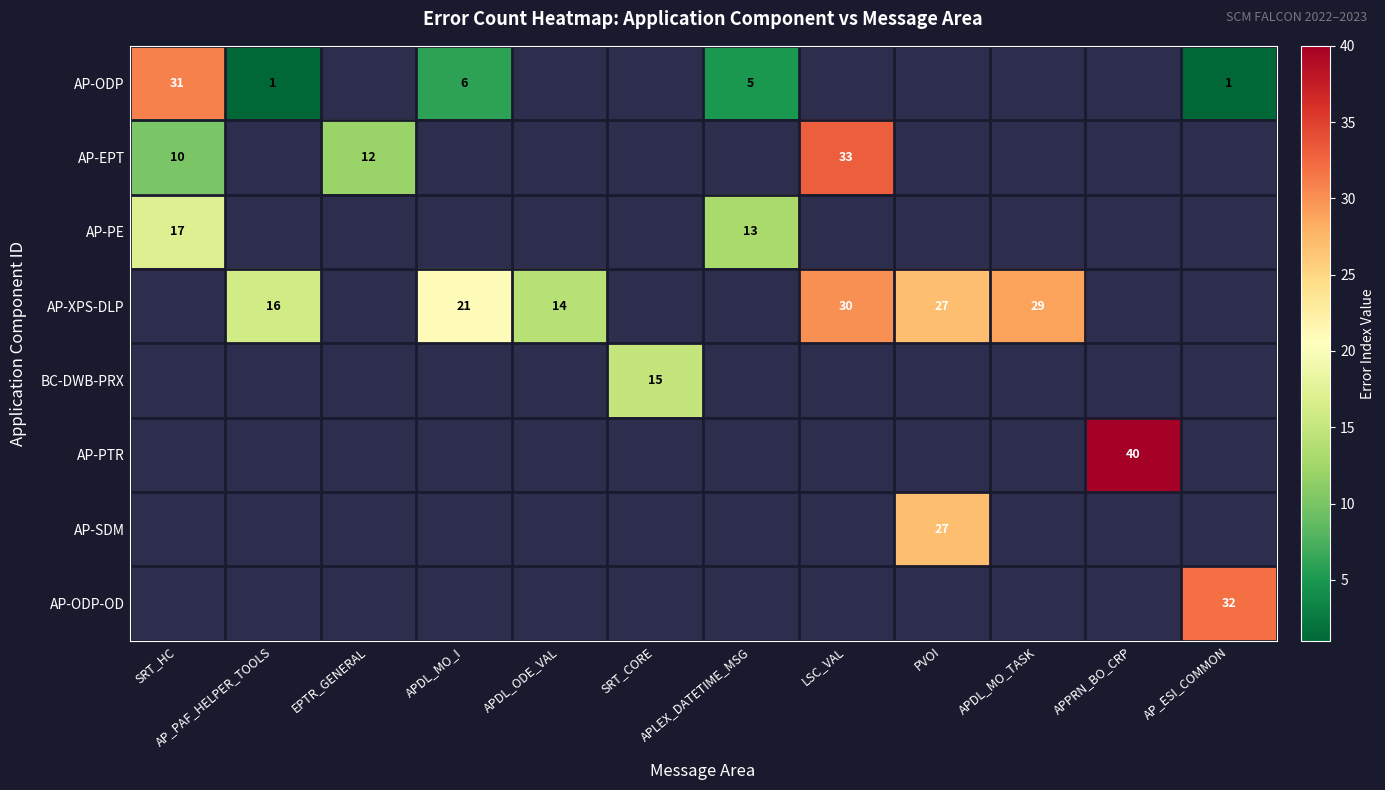

Which has a higher value, APLEX_DATETIME_MSG or APDL_MO_I?

APDL_MO_I